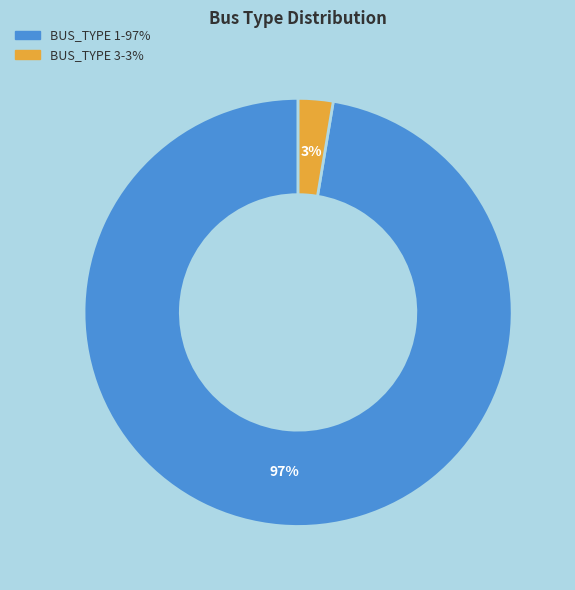

Rank the categories by value from lowest to highest.

BUS_TYPE 3, BUS_TYPE 1